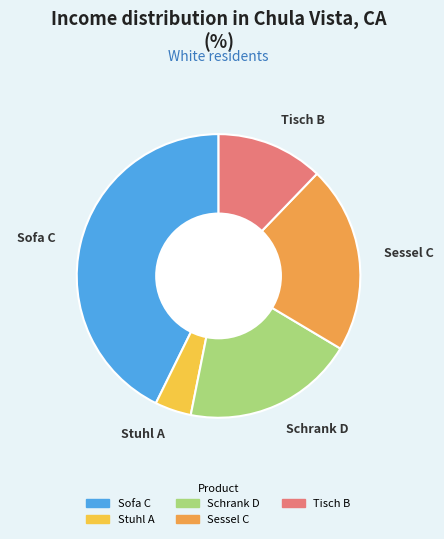

Combined, do Tisch B and Sofa C account for over 50%?

Yes